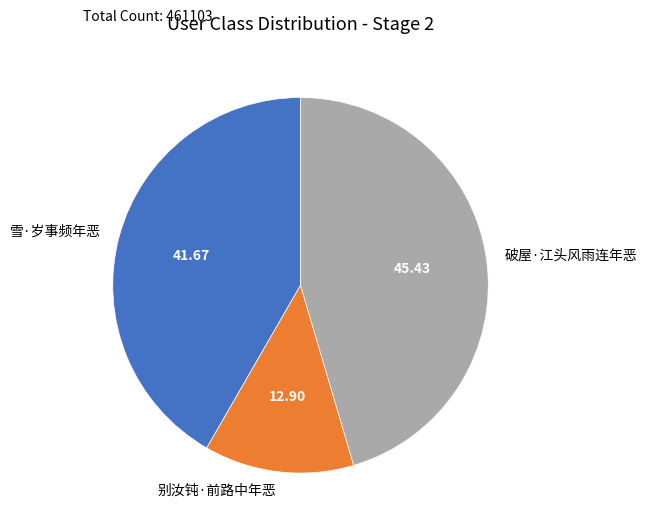

Count the number of slices in the pie.

3